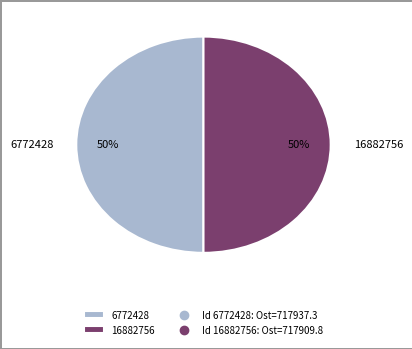

To the nearest percent, what portion does 16882756 represent?

50%